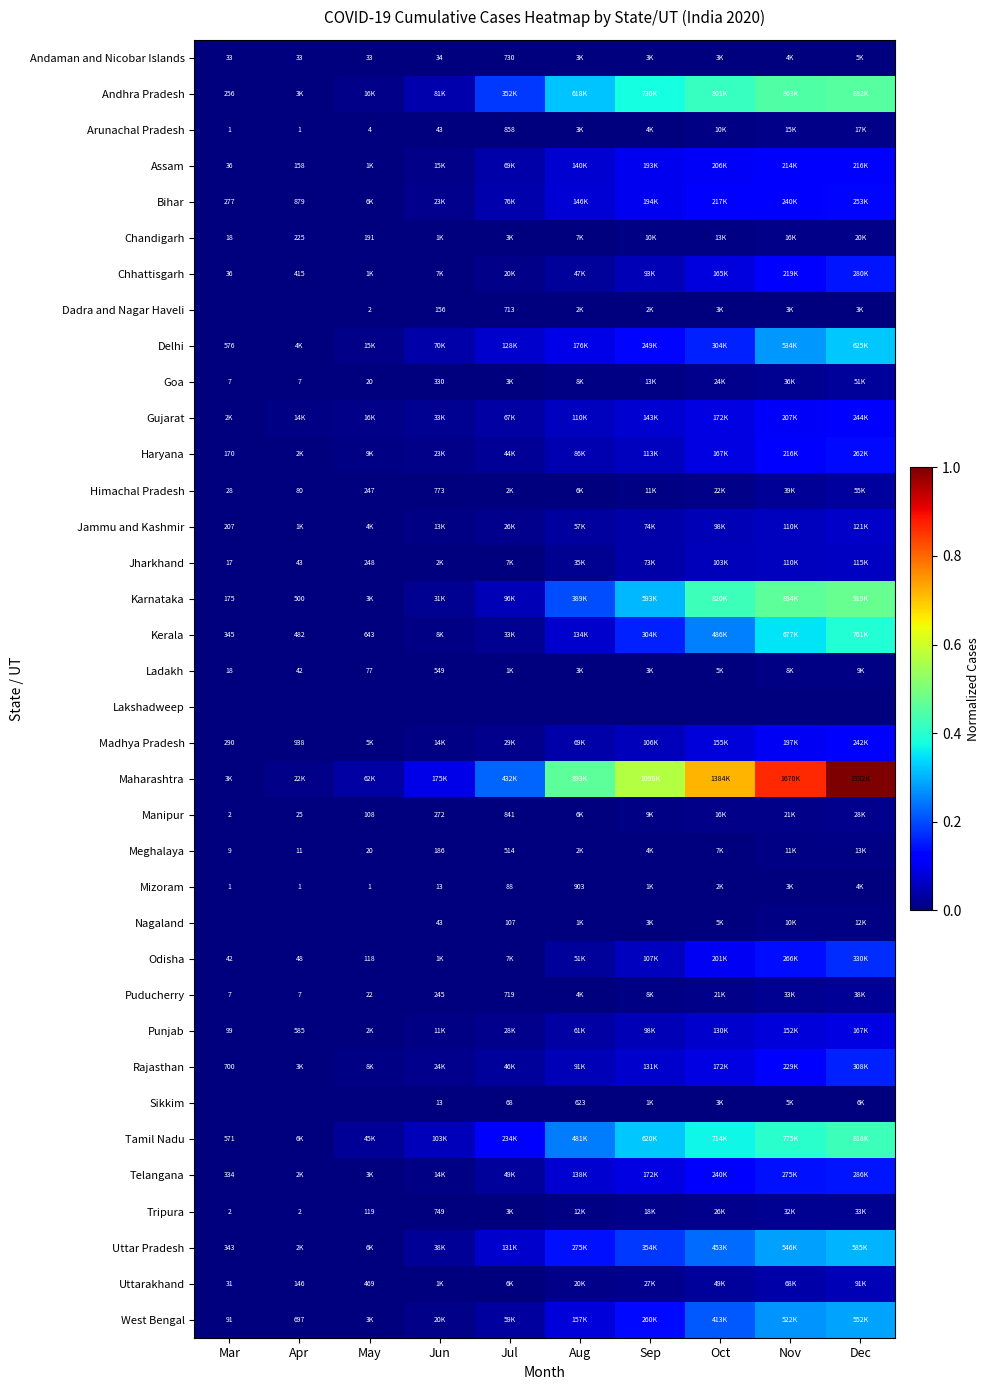

Which label corresponds to the smallest value in the chart?

Mar